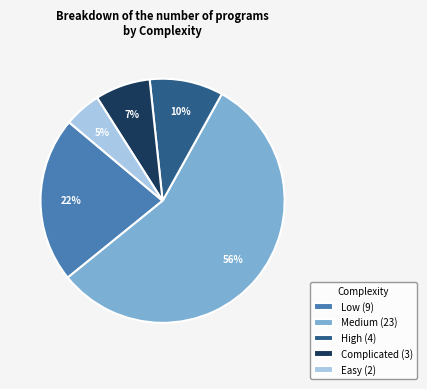

To the nearest percent, what is the difference between the largest and smallest slice percentages?

51%